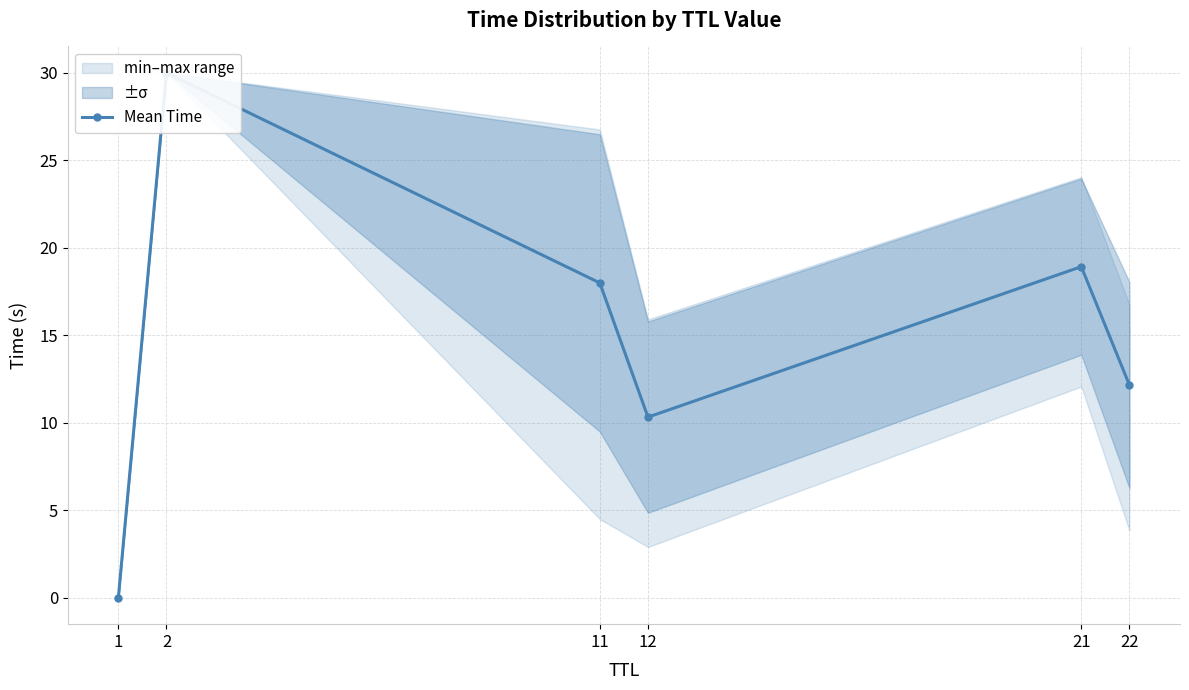

What is the difference between the maximum and minimum values?

30.0